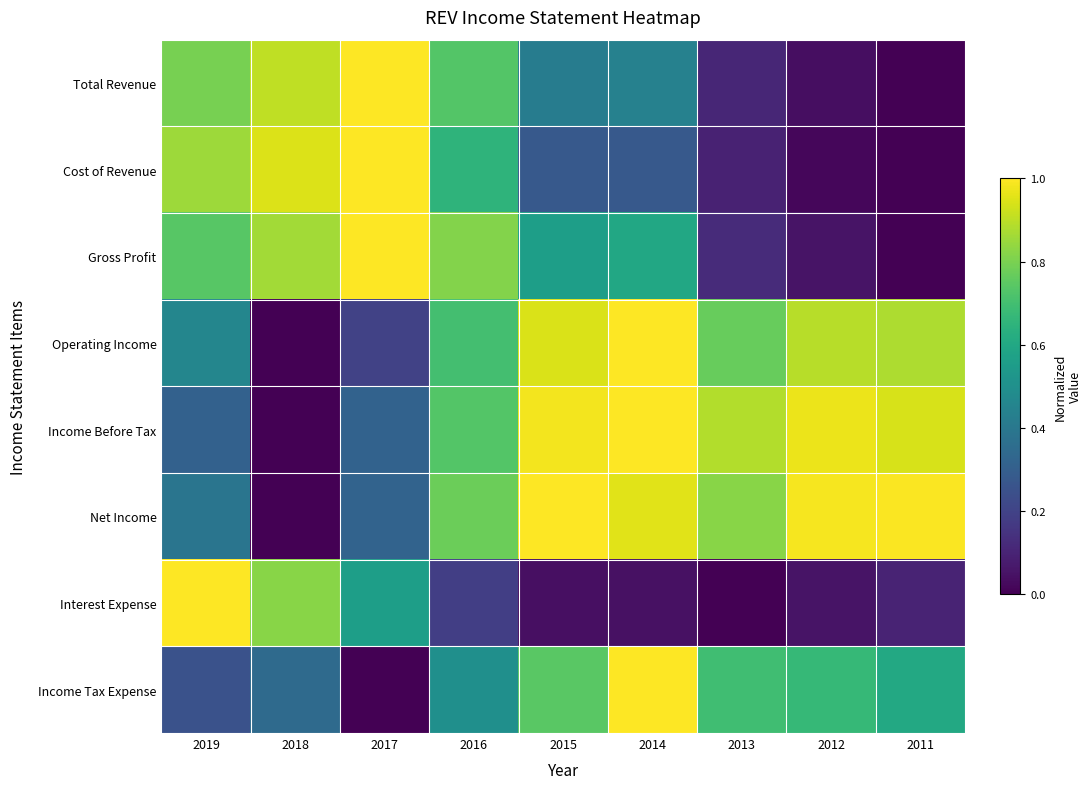

What is the maximum value shown in the chart?

1.0